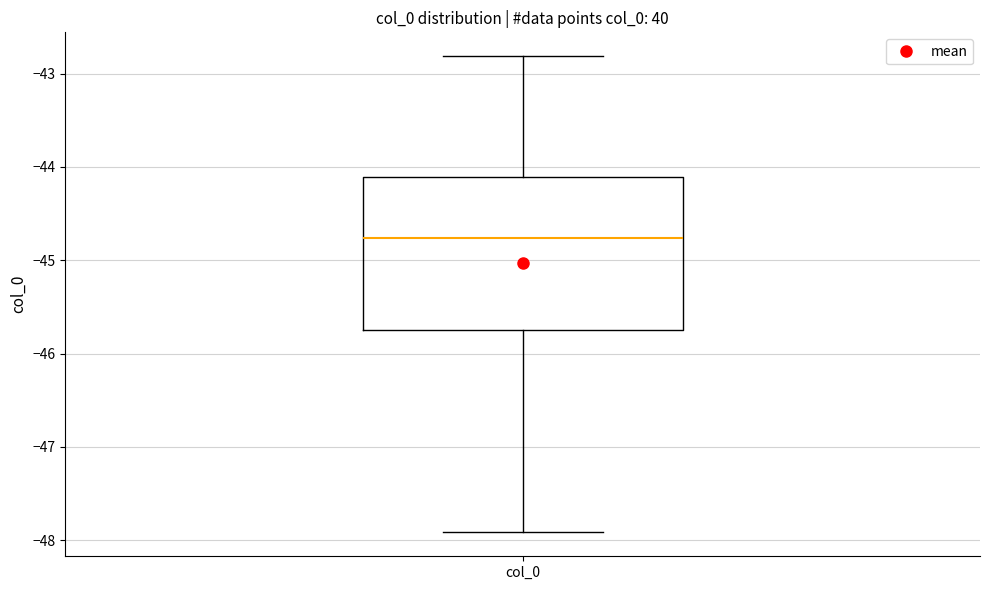

Transcribe this box plot: give where the median line is, the range the box spans, and where the two whiskers end, as read against the y-axis. The values are not printed on the chart, so give them approximately, as read against the axis.

median -44.8, box -45.7 to -44.1, whiskers -47.9 to -42.8